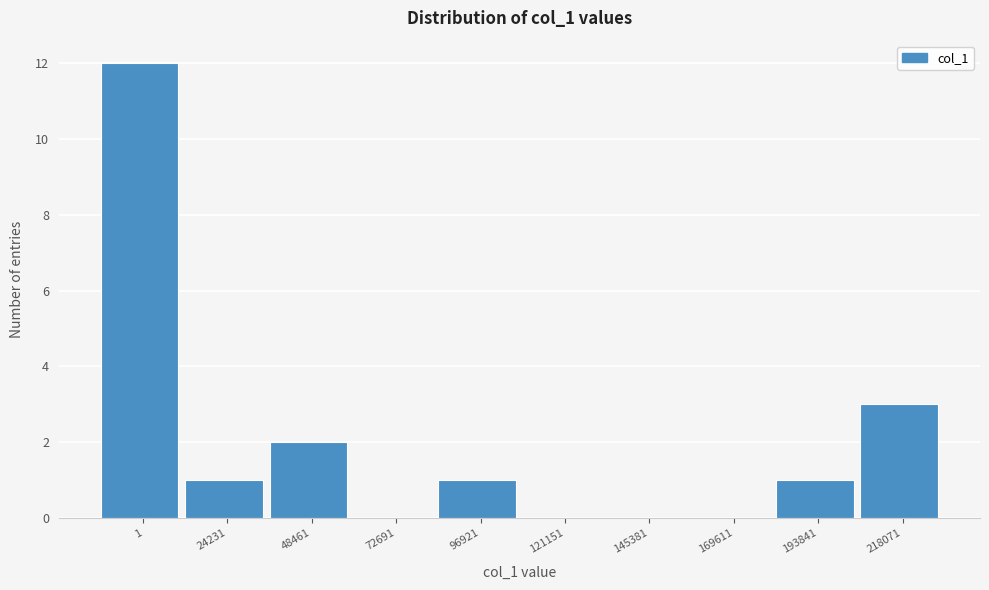

Reading left to right, extract all data points from this chart.

1=12	24231=1	48461=2	72691=0	96921=1	121151=0	145381=0	169611=0	193841=1	218071=3